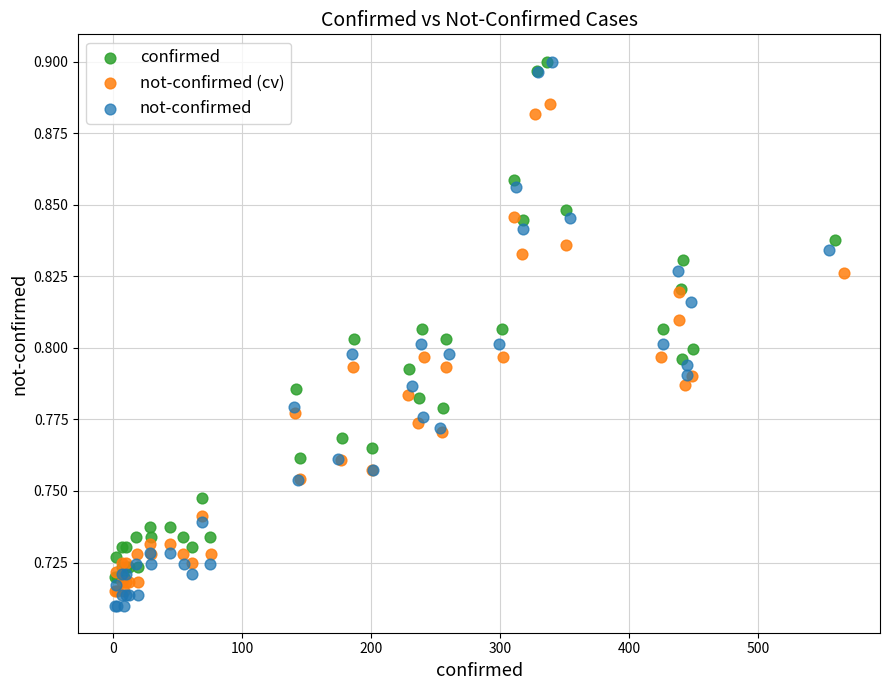

Which series has the widest spread of Y values?

not-confirmed